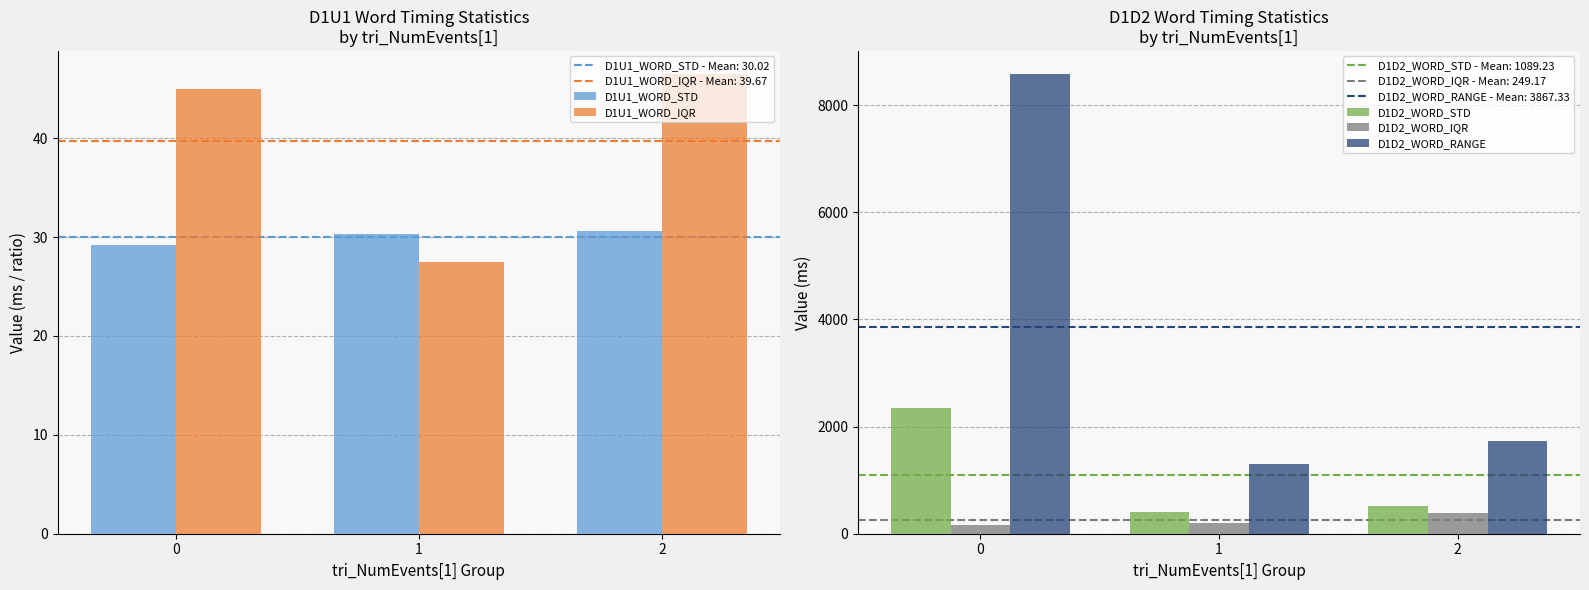

Are the bars grouped side by side (vs. stacked)?

Yes